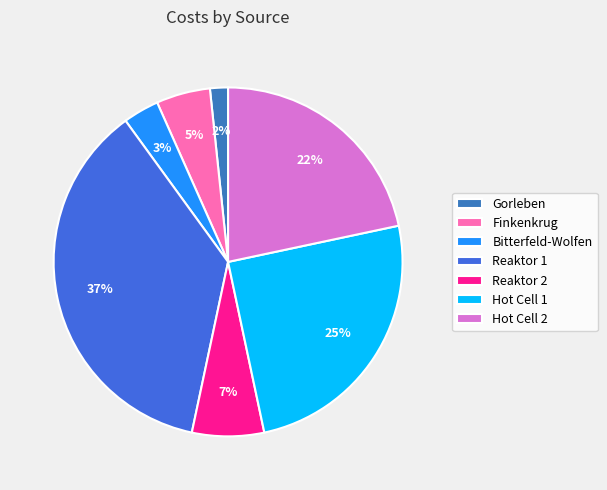

To the nearest percent, what is the difference between the largest and smallest slice percentages?

35%